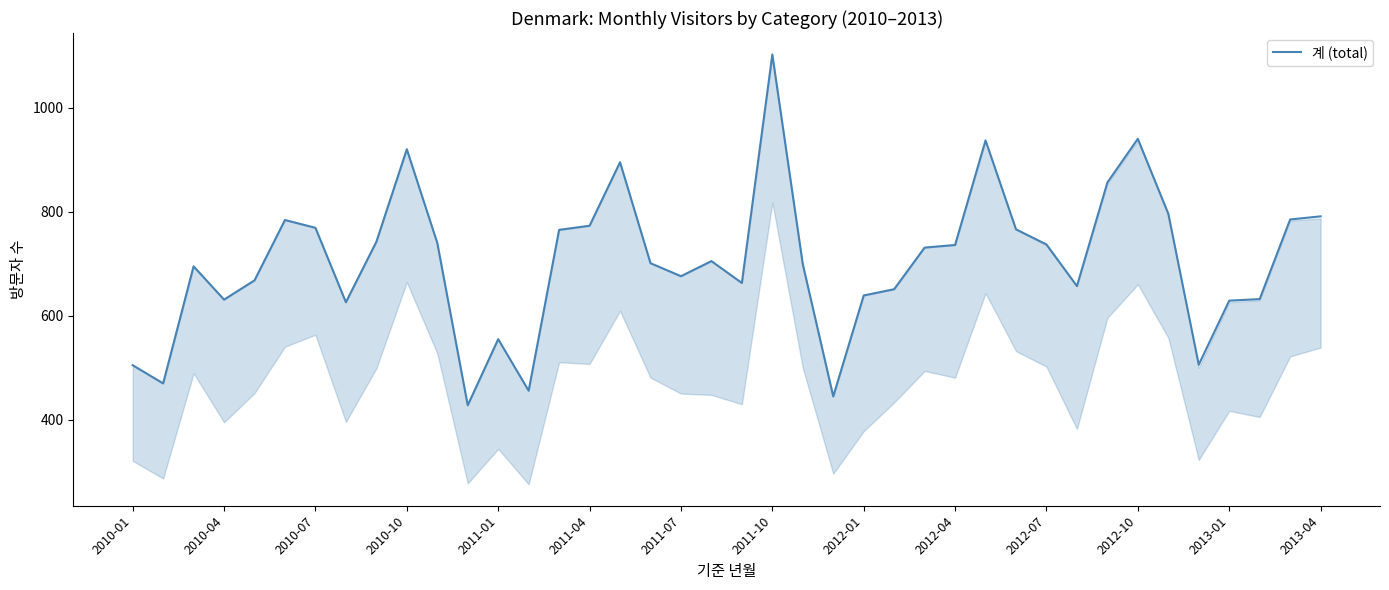

Is this an area chart (filled region under the line)?

No